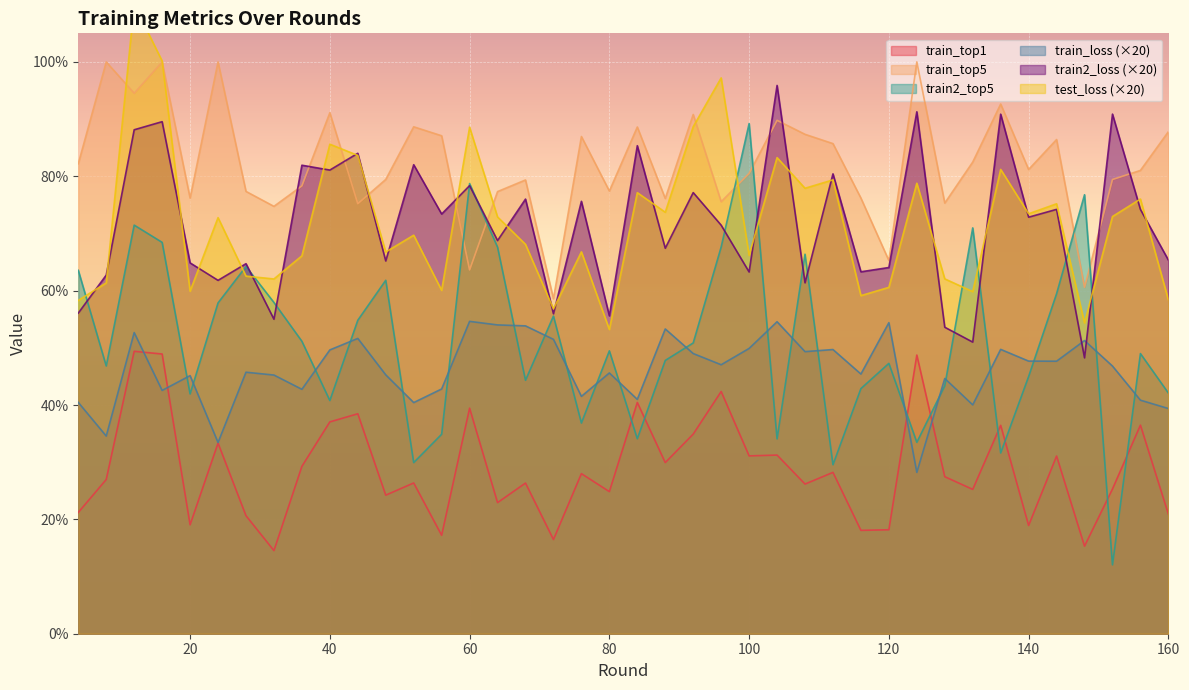

What is the value of the train_top5 point at the 37th from the left?

60.6